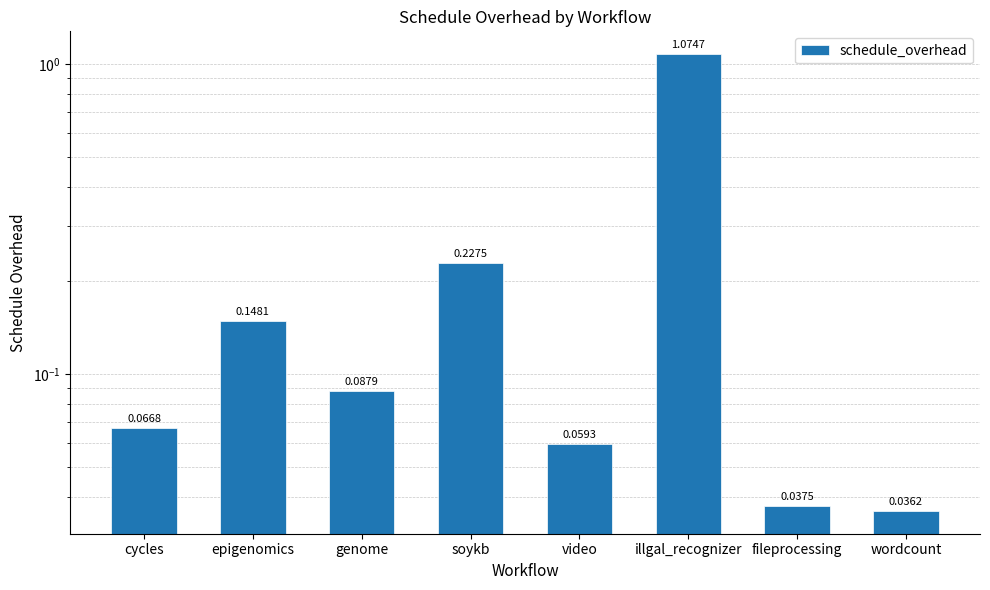

At which category does the chart reach its minimum across all series?

wordcount